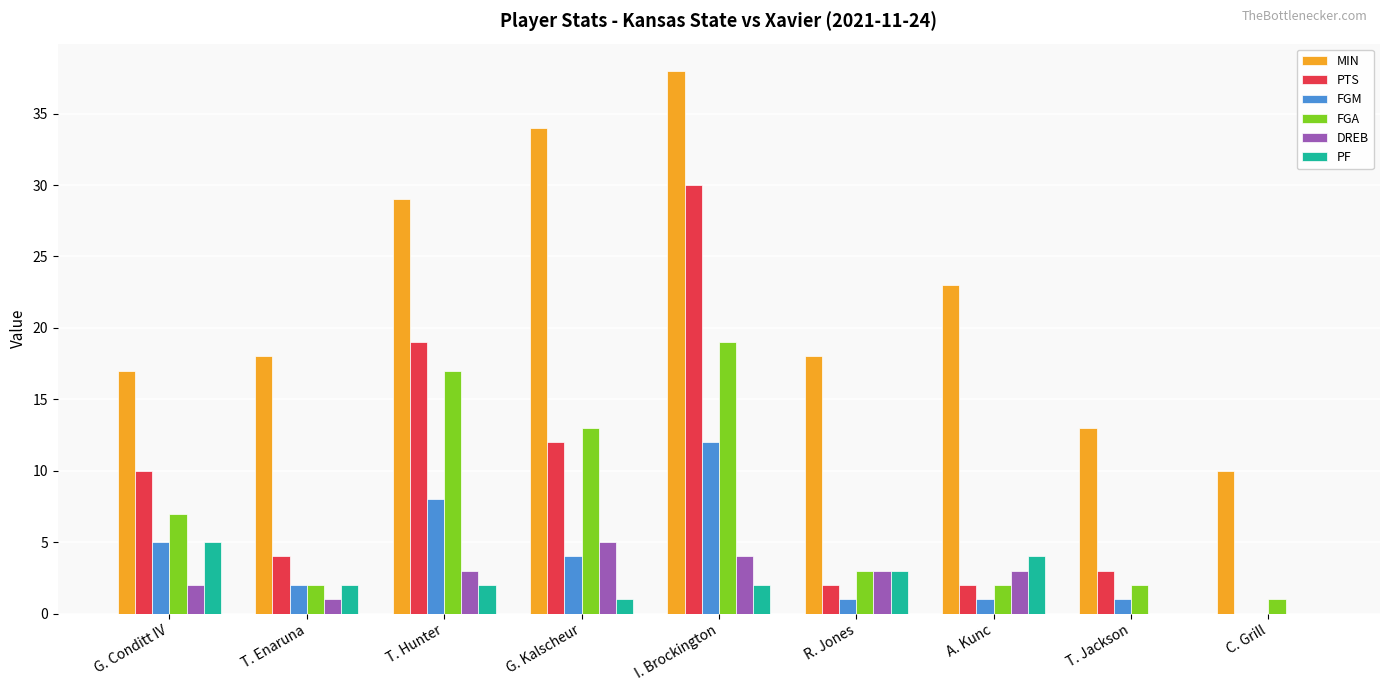

True or false: FGM has a value of -5 at C. Grill.

False